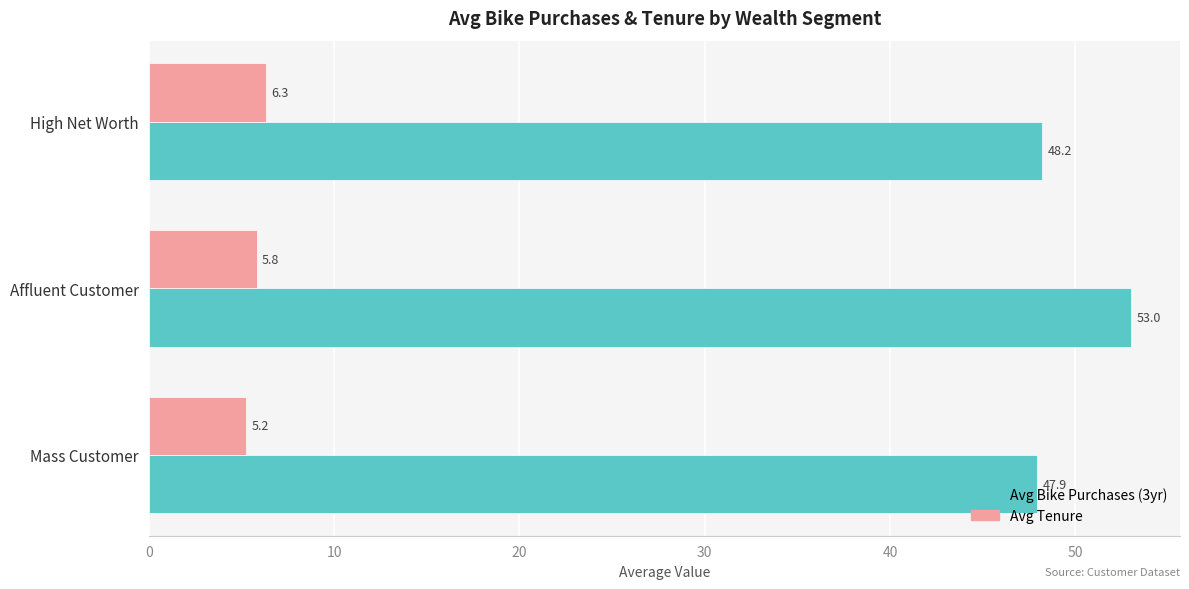

Which series has the widest spread of values?

Avg Bike Purchases (3yr)